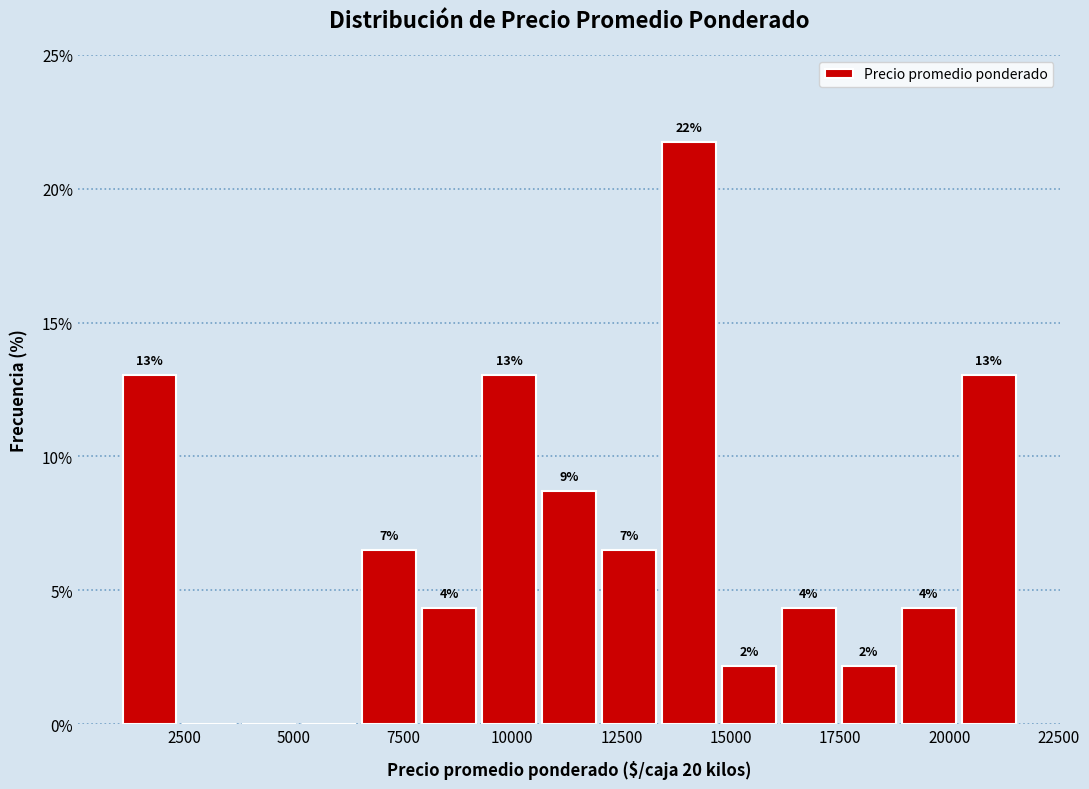

Around what value on the x-axis is the tallest bar? Give the approximate position of its centre, as read against the axis.

14000